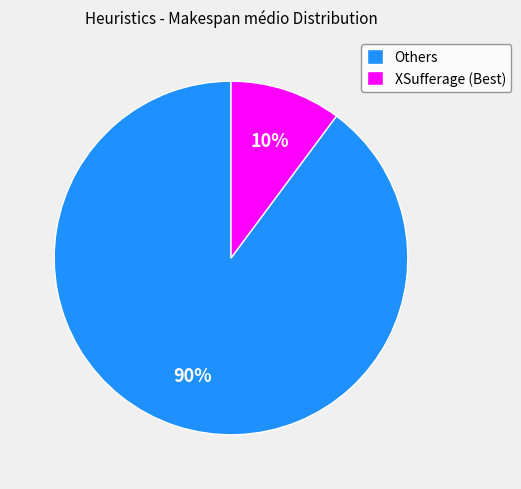

True or false: XSufferage (Best) accounts for 10% of the total.

True